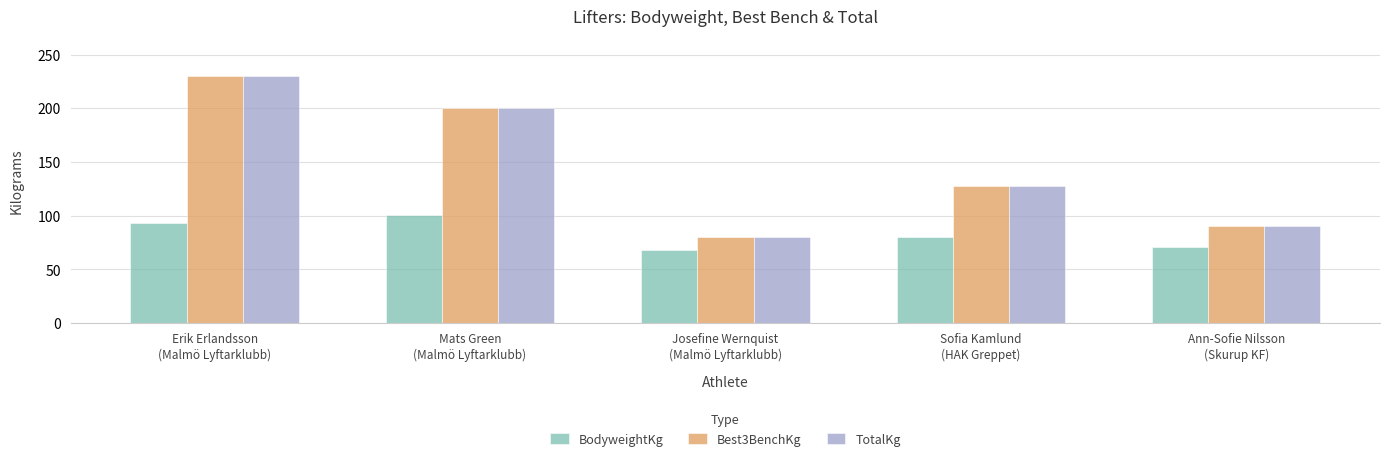

At which category is the sum across all series the highest?

Erik Erlandsson
(Malmö Lyftarklubb)